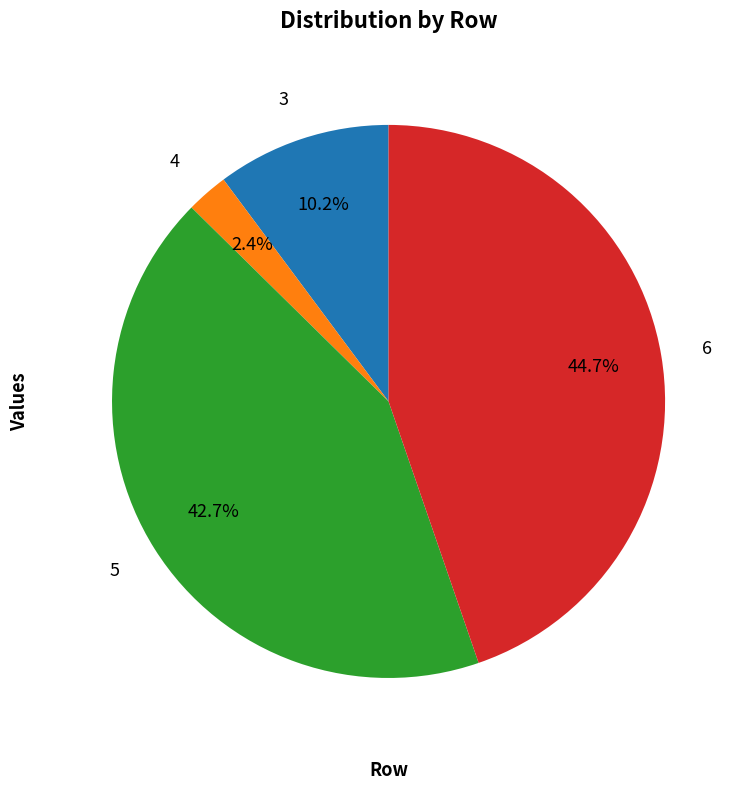

How many slices are in this pie chart?

4